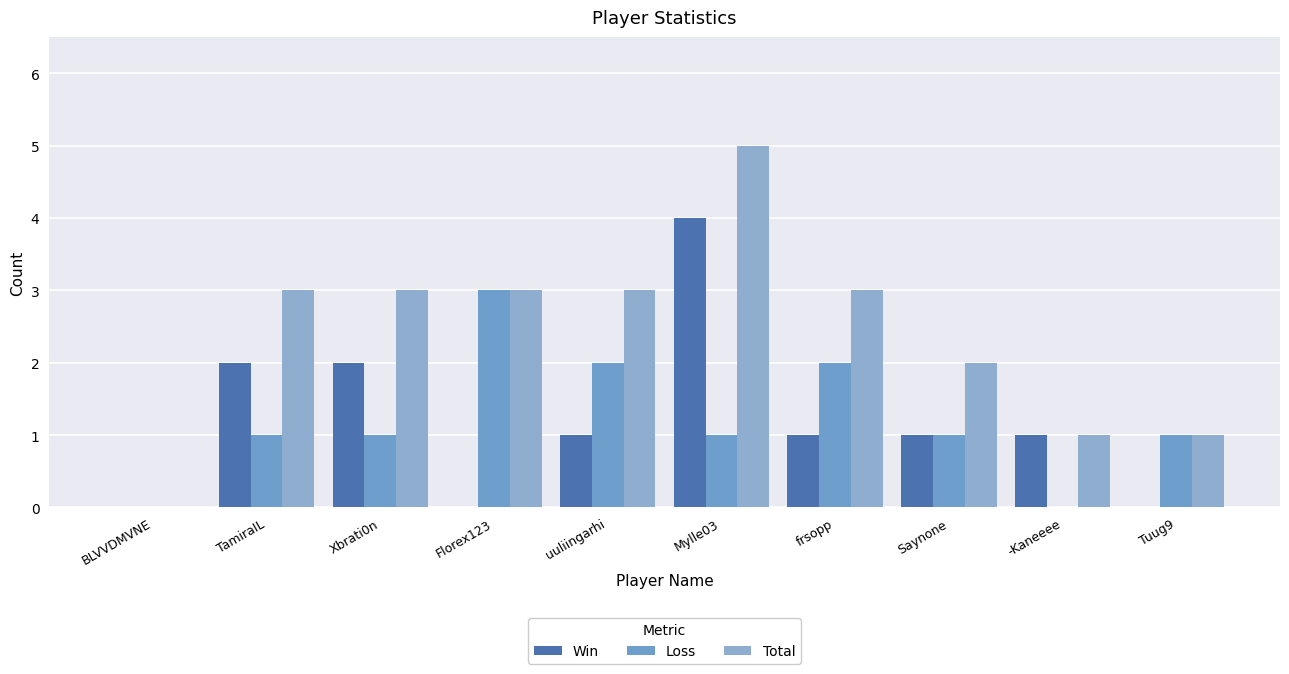

True or false: Loss has a value of -1 at BLVVDMVNE.

False